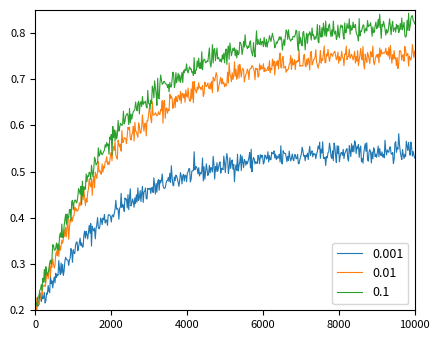

Reading left to right, what are all the values shown in this chart?

0.001: 0=0.2	1=0.3	2=0.4	3=0.4	4=0.4	5=0.4	6=0.4	7=0.4	8=0.5	9=0.5	10=0.5	11=0.5	12=0.5	13=0.5	14=0.5	15=0.5	16=0.5	17=0.5	18=0.5	19=0.5
0.01: 0=0.2	1=0.4	2=0.5	3=0.6	4=0.6	5=0.6	6=0.6	7=0.7	8=0.7	9=0.7	10=0.7	11=0.7	12=0.7	13=0.7	14=0.7	15=0.7	16=0.7	17=0.7	18=0.7	19=0.7
0.1: 0=0.2	1=0.5	2=0.6	3=0.6	4=0.7	5=0.7	6=0.7	7=0.7	8=0.7	9=0.7	10=0.8	11=0.8	12=0.8	13=0.8	14=0.8	15=0.8	16=0.8	17=0.8	18=0.8	19=0.8